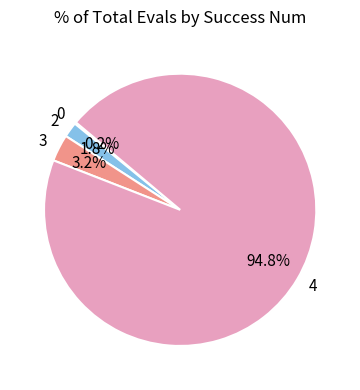

Between 2 and 4, which is larger?

4